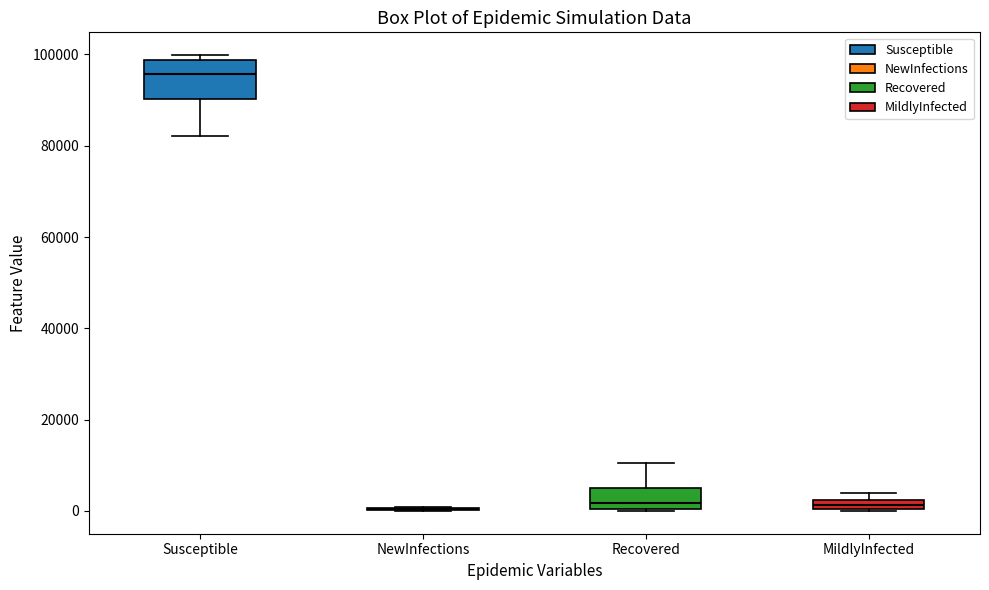

Which box is the tallest, from its lower edge to its upper edge?

Susceptible